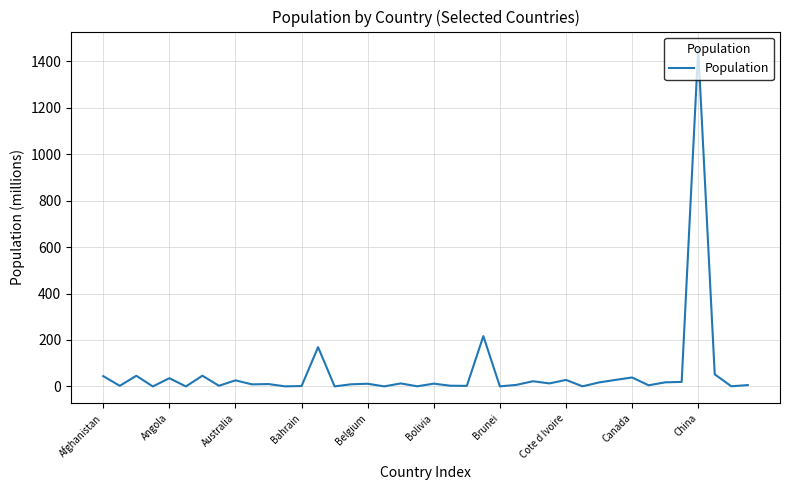

What is the difference between the maximum and minimum values?

1454.3